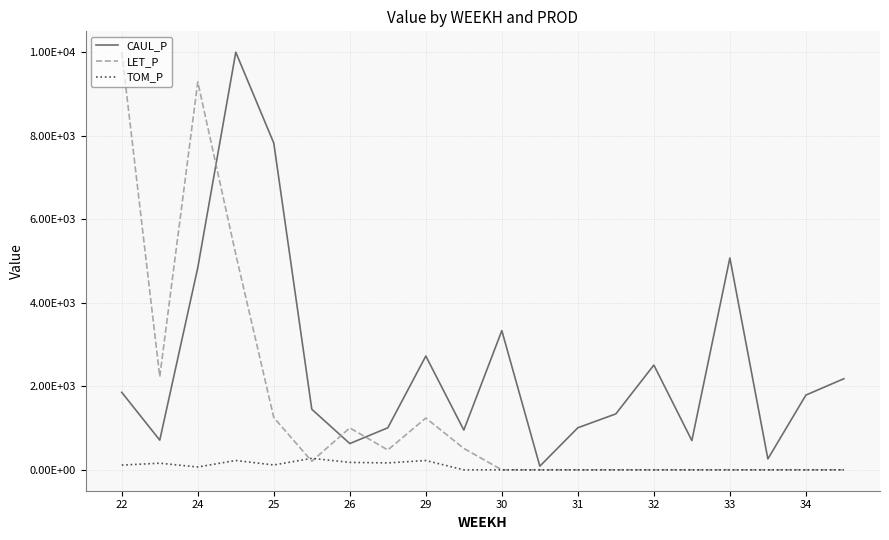

What are all the series names shown in the legend?

CAUL_P, LET_P, TOM_P